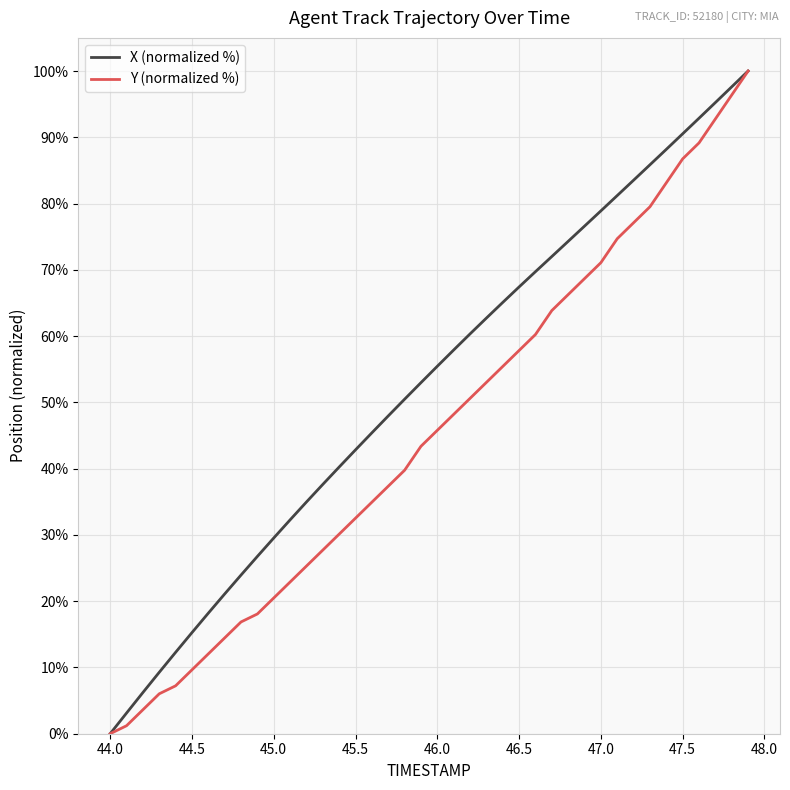

Which series has the largest total across all categories?

X (normalized %)